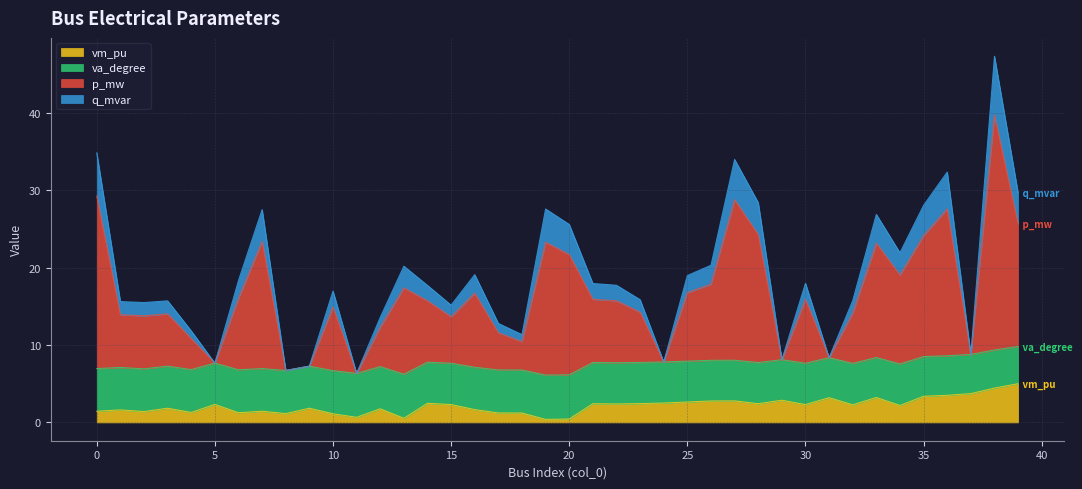

At which category does p_mw reach its first local valley?

2